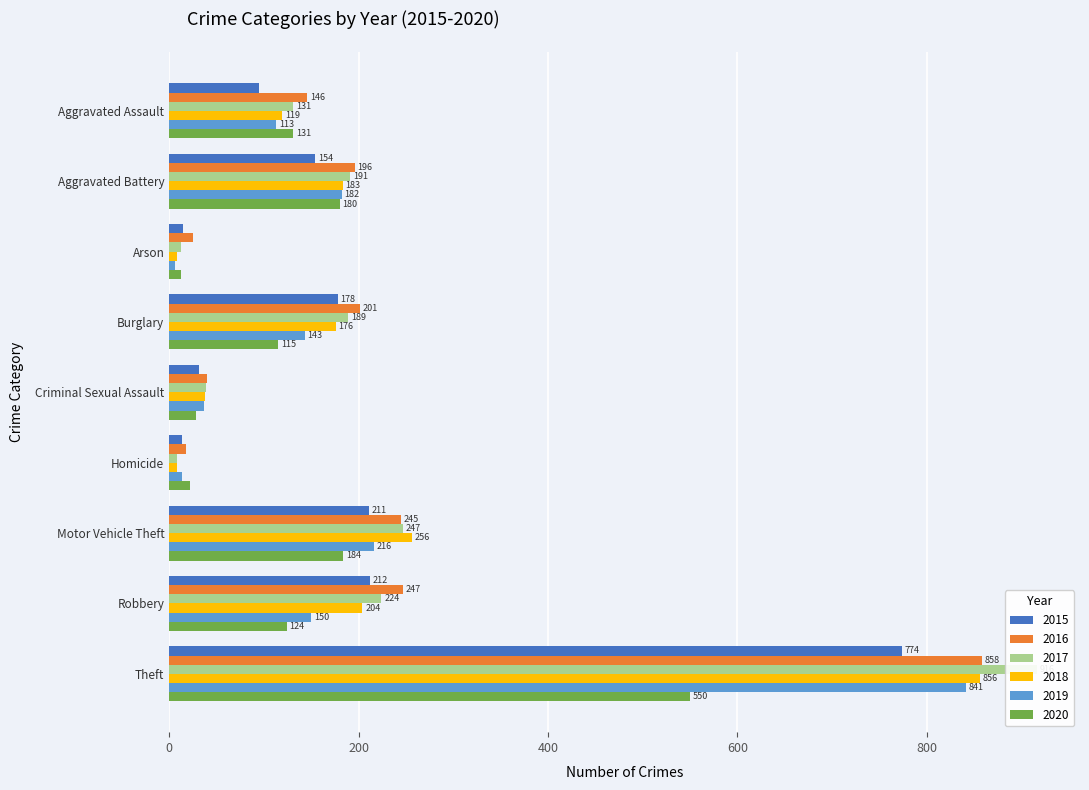

Rank the categories by 2017 value from highest to lowest.

Theft, Motor Vehicle Theft, Robbery, Aggravated Battery, Burglary, Aggravated Assault, Criminal Sexual Assault, Arson, Homicide